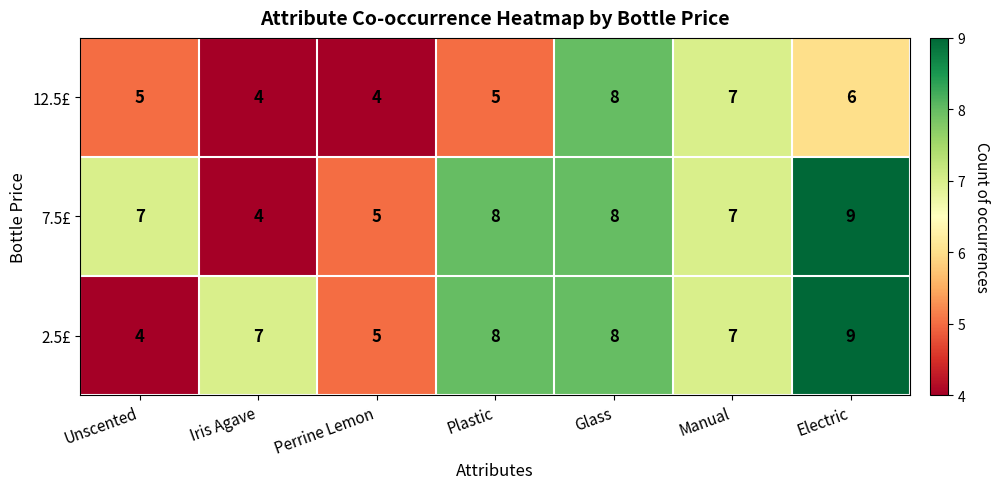

Reading left to right, transcribe all the data shown in this chart.

12.5£: Unscented=5	Iris Agave=4	Perrine Lemon=4	Plastic=5	Glass=8	Manual=7	Electric=6
7.5£: Unscented=7	Iris Agave=4	Perrine Lemon=5	Plastic=8	Glass=8	Manual=7	Electric=9
2.5£: Unscented=4	Iris Agave=7	Perrine Lemon=5	Plastic=8	Glass=8	Manual=7	Electric=9